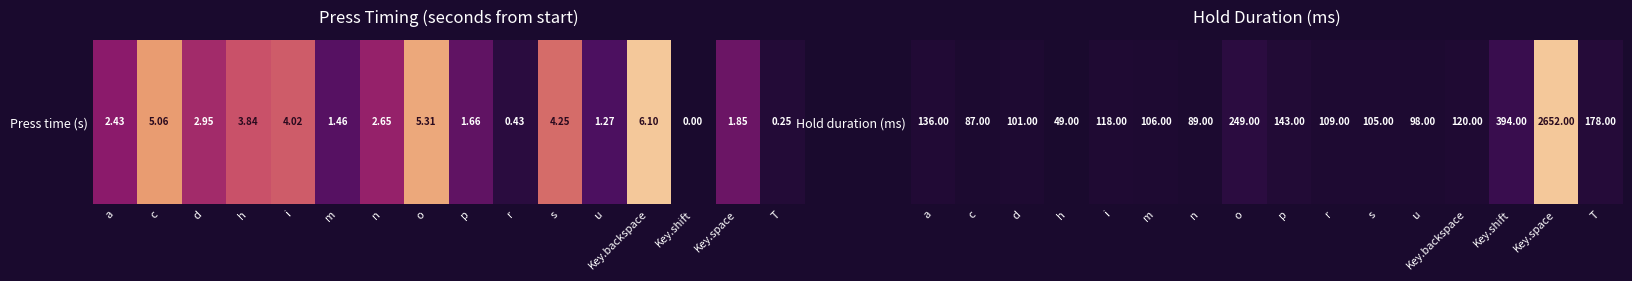

List the labels in order of value, largest first.

Key.space, Key.shift, o, T, p, a, Key.backspace, i, r, m, s, d, u, n, c, h